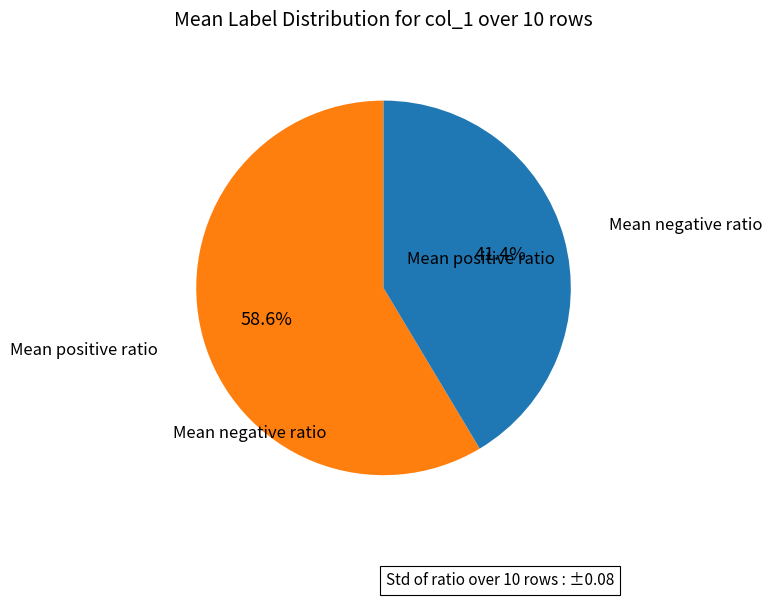

Which slice represents more than half of the pie?

Mean positive ratio